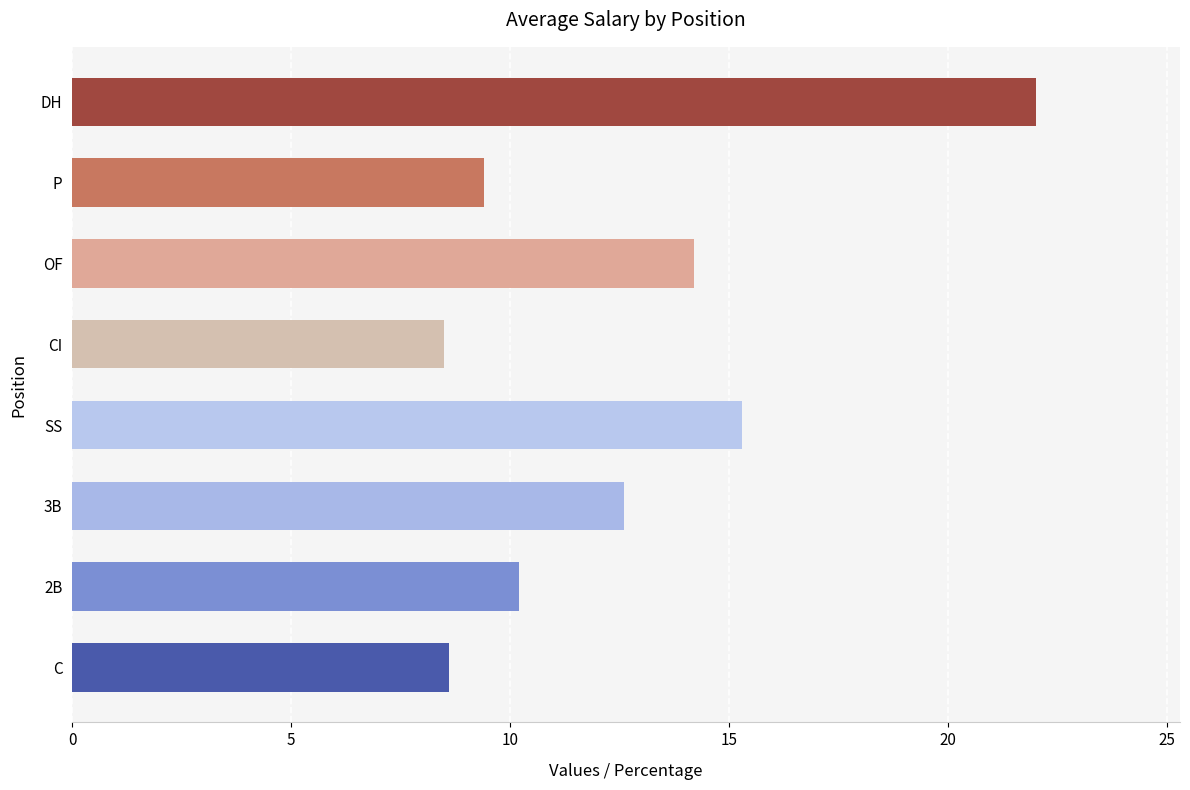

The value at DH is 29.2. True or false?

False